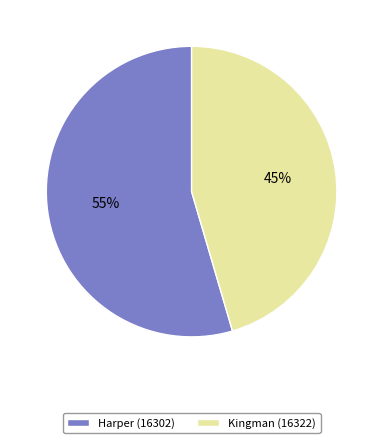

True or false: Harper (16302) accounts for 67% of the total.

False